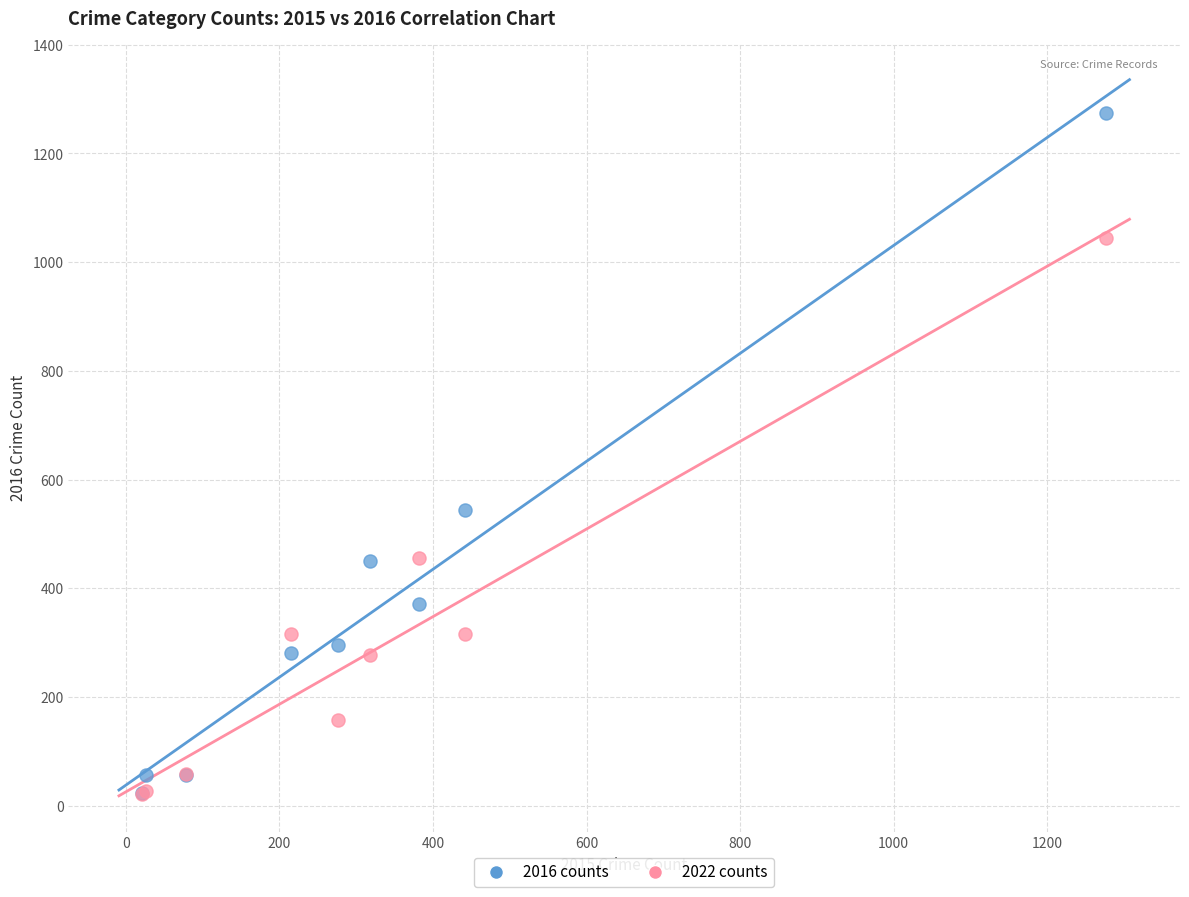

In the 2016 counts series, what Y value is closest to 649?

544